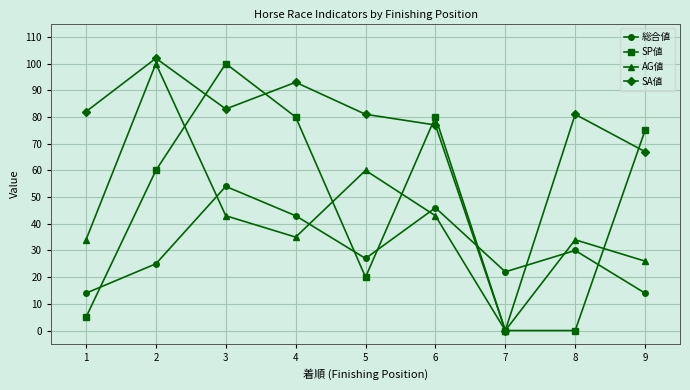

At which category does SA値 reach its first local valley?

3